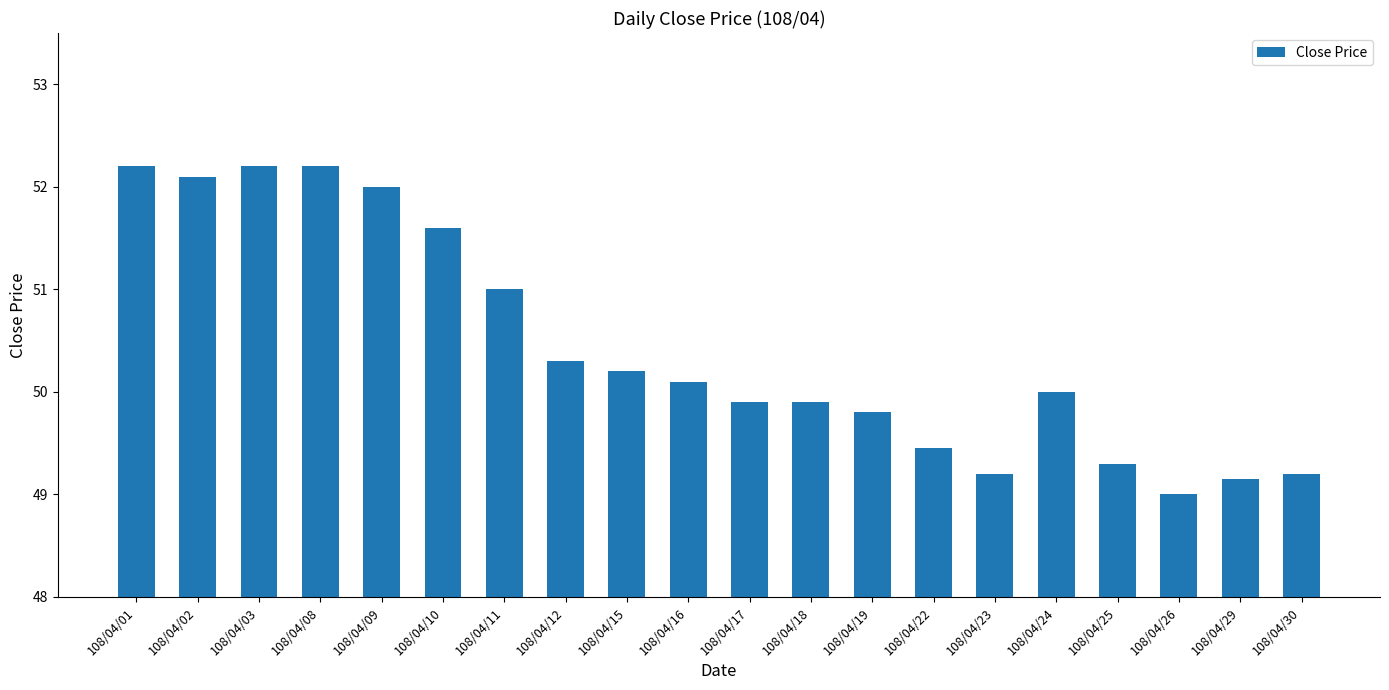

Which has a higher value, 108/04/29 or 108/04/11?

108/04/11